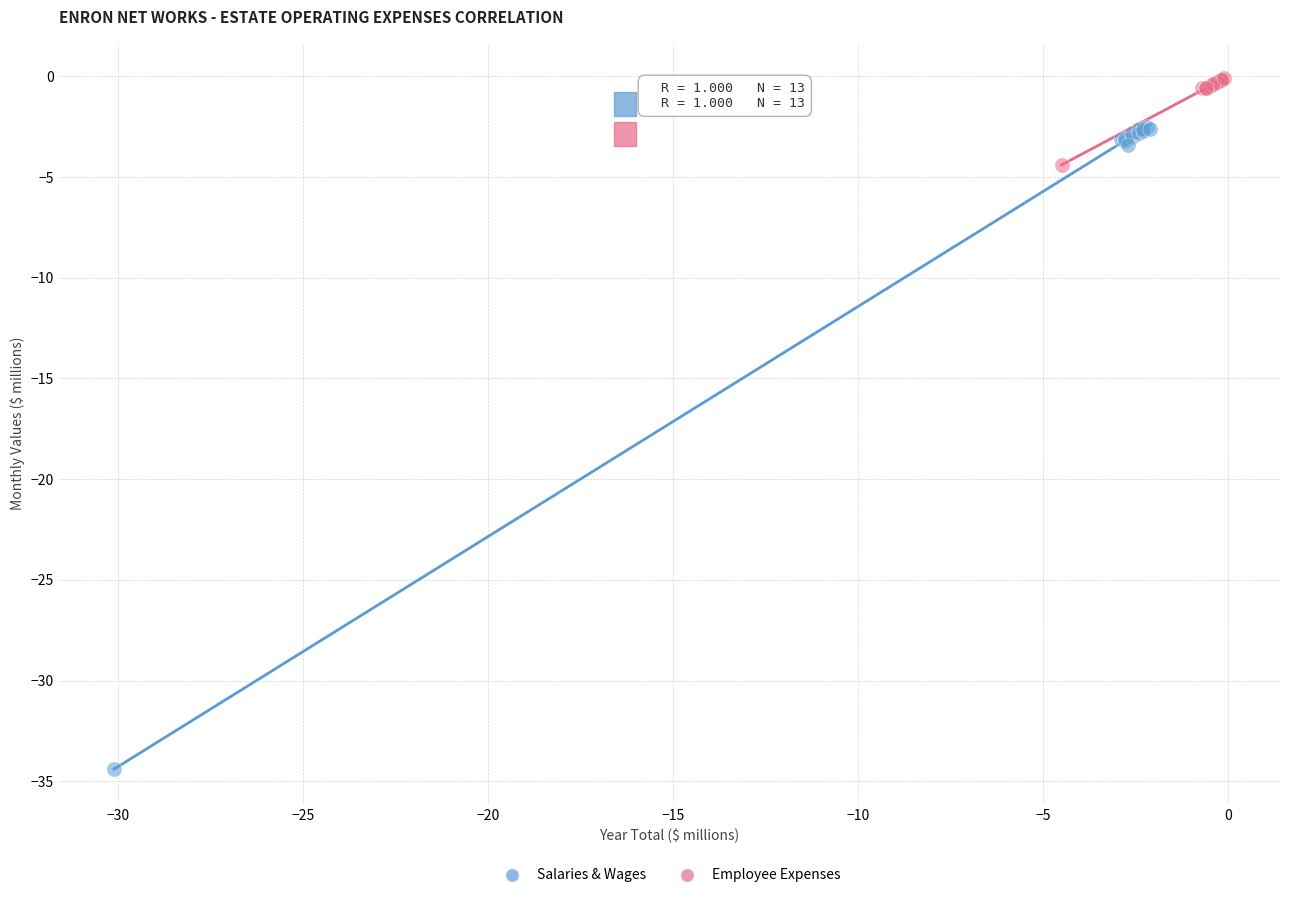

Which series reaches the minimum Y coordinate?

Salaries & Wages